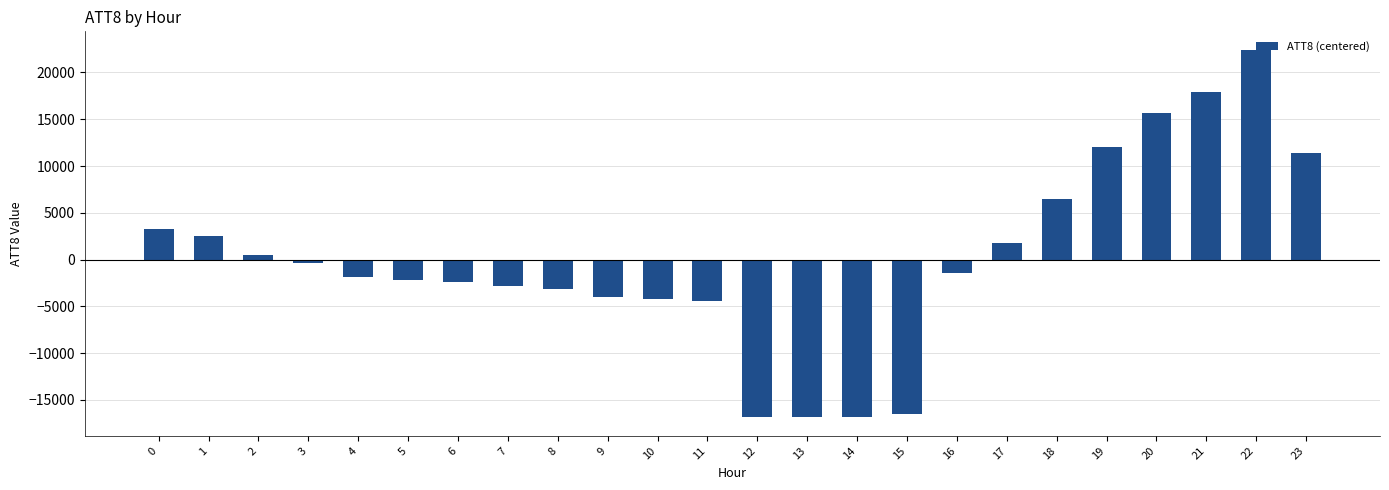

How many bars are there in total?

24